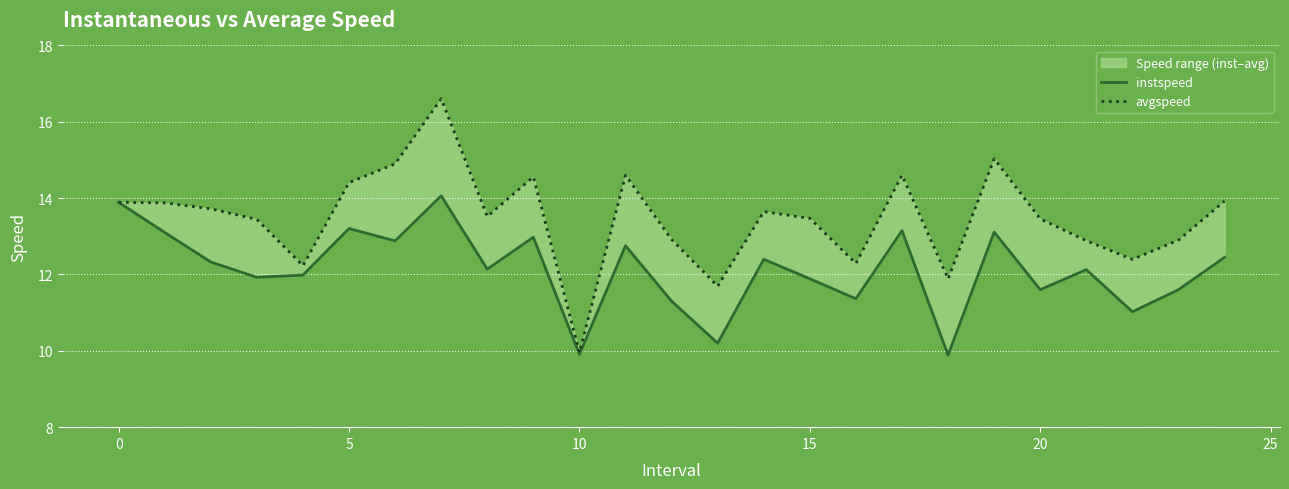

How many lines are shown in the chart?

2